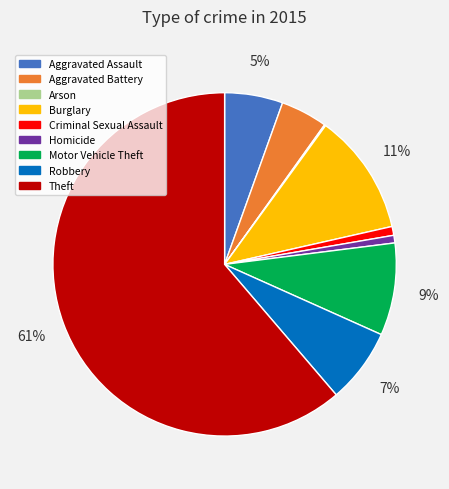

To the nearest percent, what is the average slice percentage?

11%